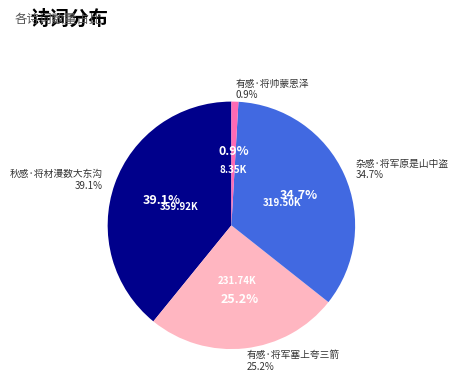

Count the number of slices in the pie.

4